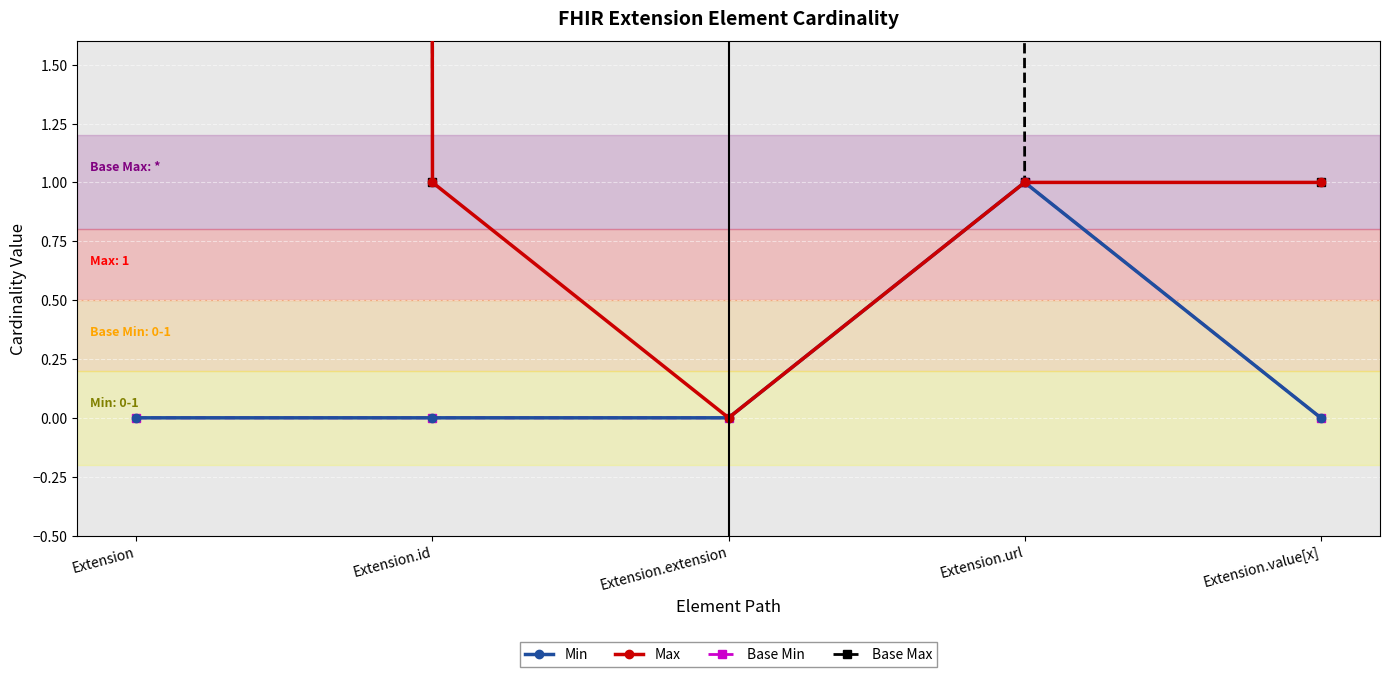

What is the total value across all series at Extension.id?

2